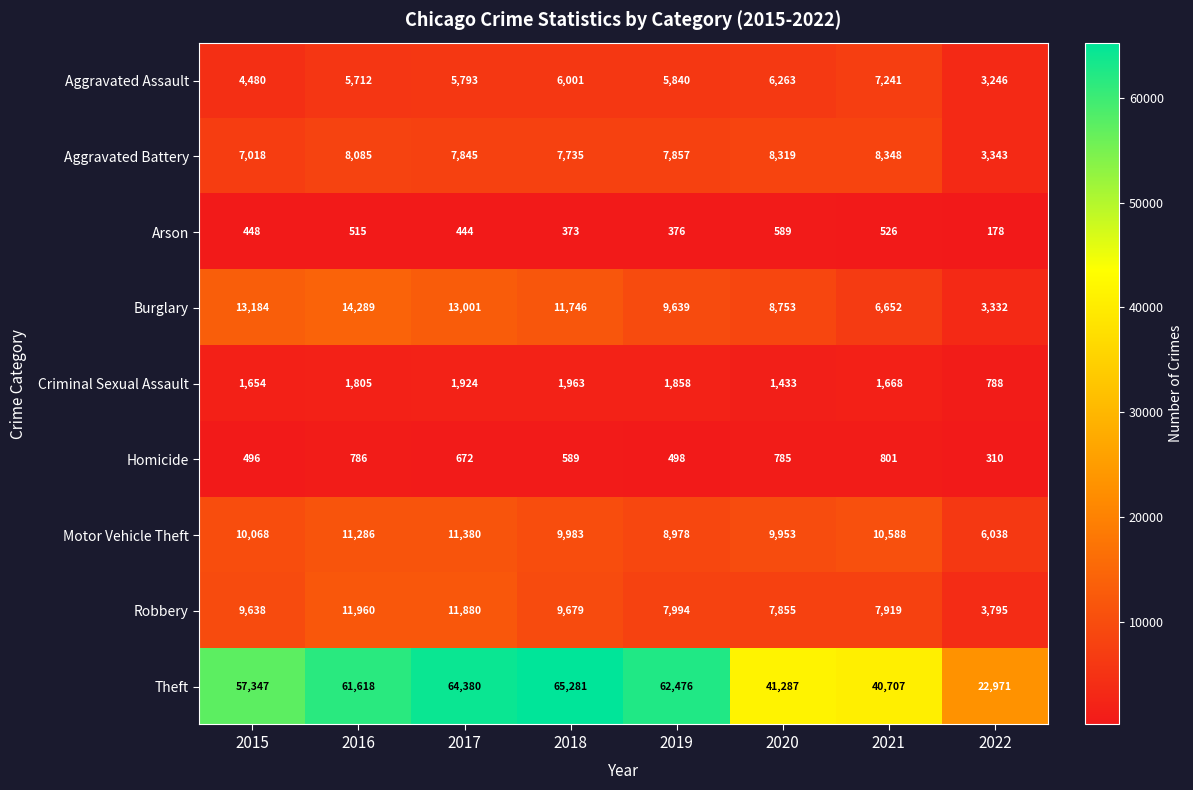

What is the approximate value of Burglary at 2022, to the nearest 100?

3300